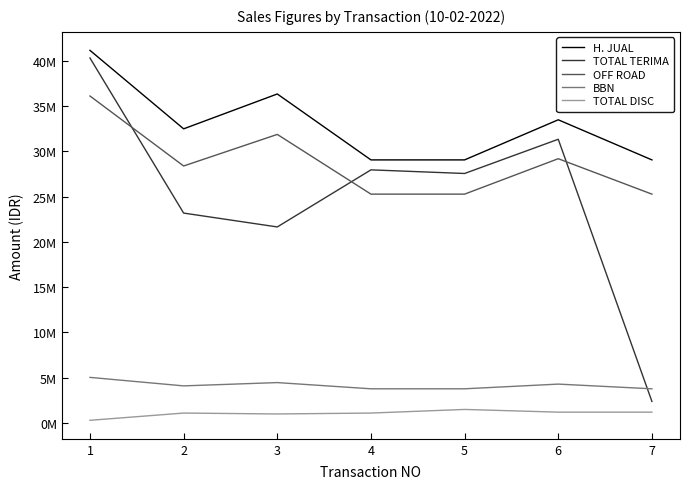

Does the chart have visible grid lines?

No